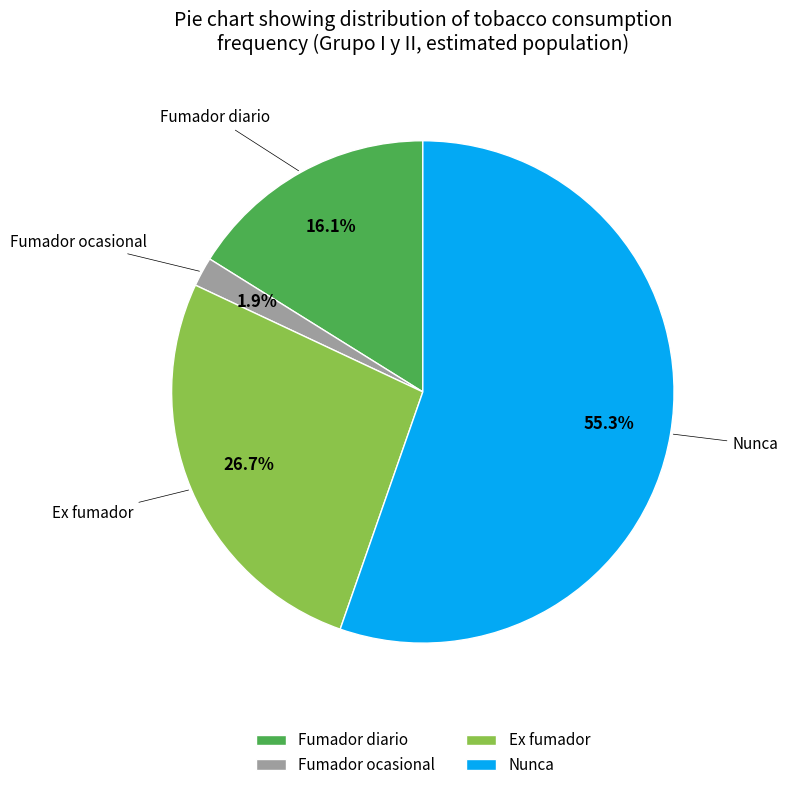

Do Fumador diario and Ex fumador together represent more than half of the pie?

No